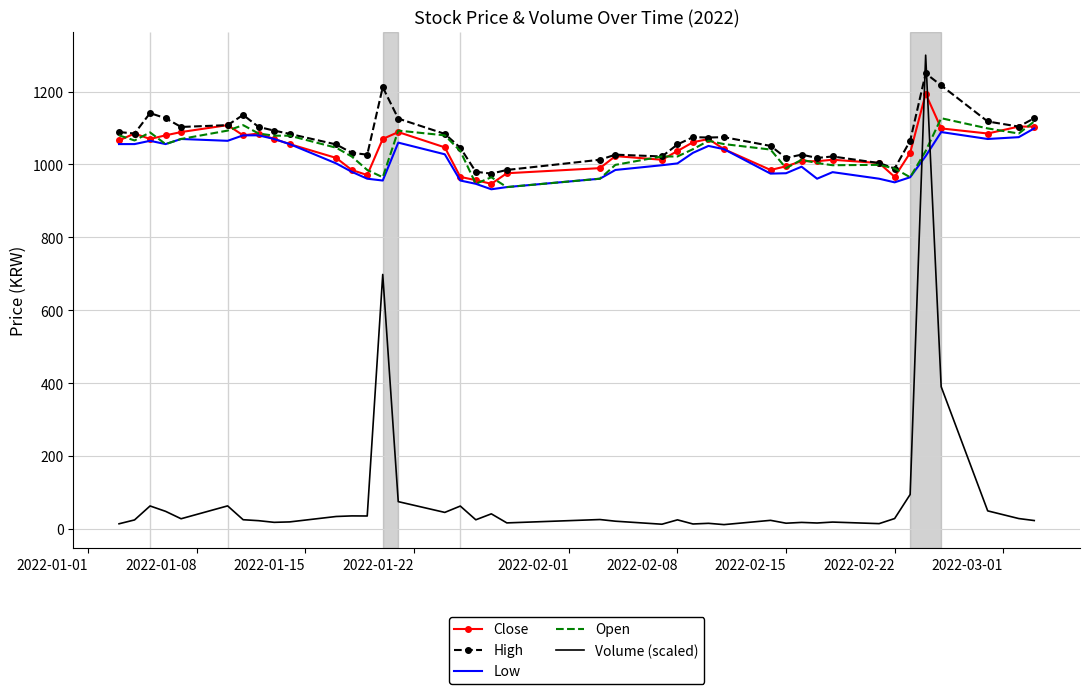

Rank the series by their maximum value, from highest to lowest.

Volume (scaled), High, Close, Open, Low